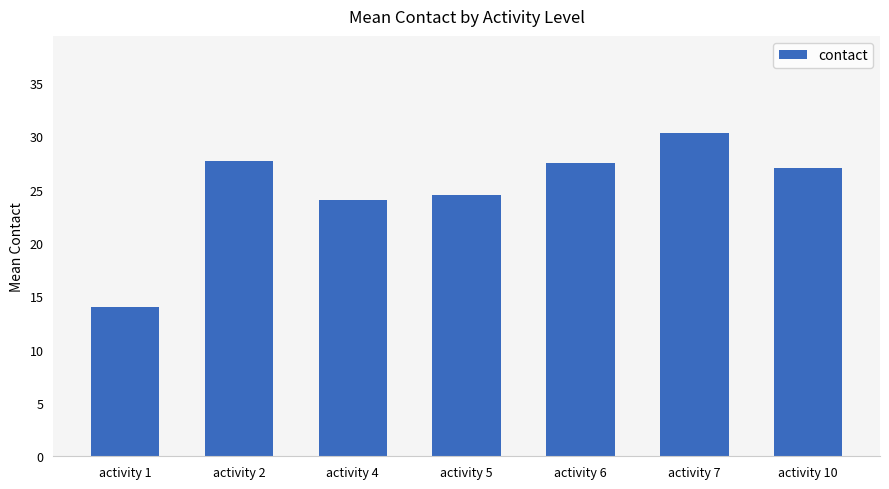

What is the smallest value displayed?

14.0